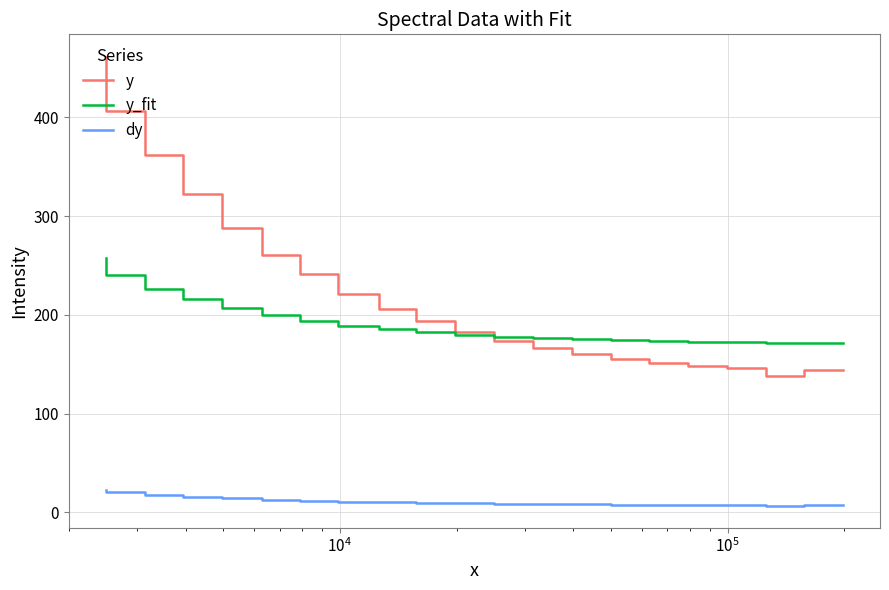

Which series has the largest total across all categories?

y